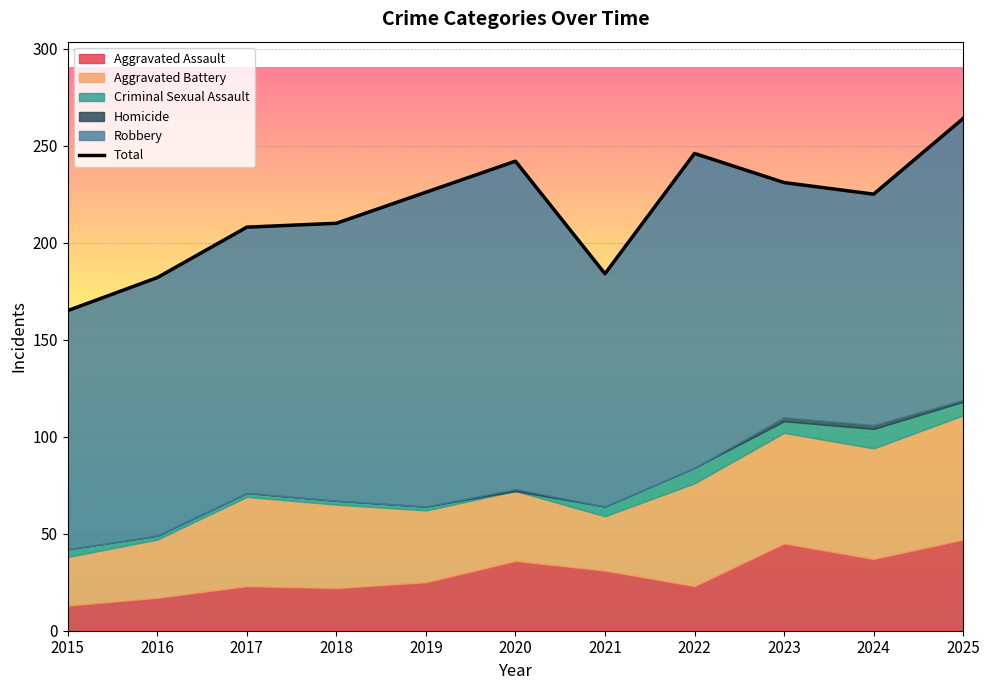

What is the sum of the values at 2015 and 2020?

407